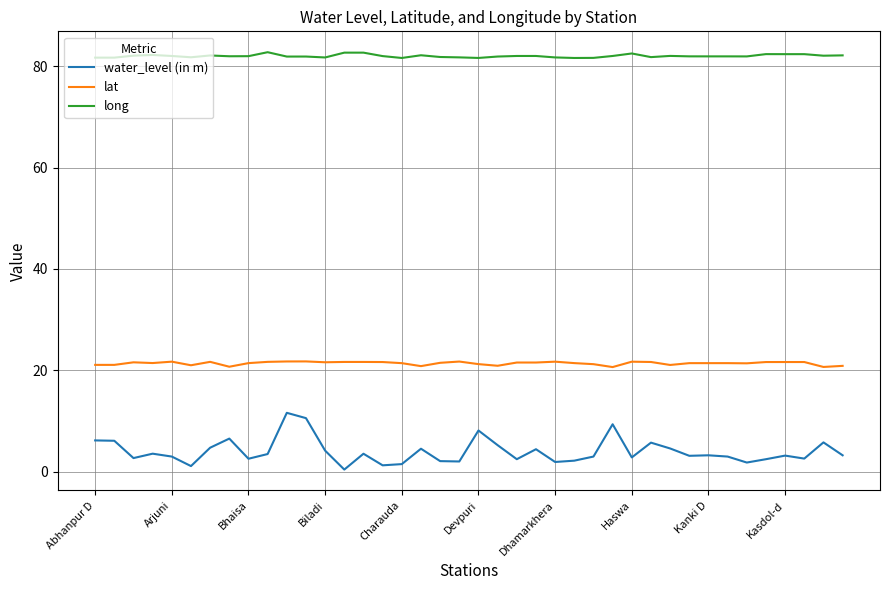

Count the number of categories in the chart.

40